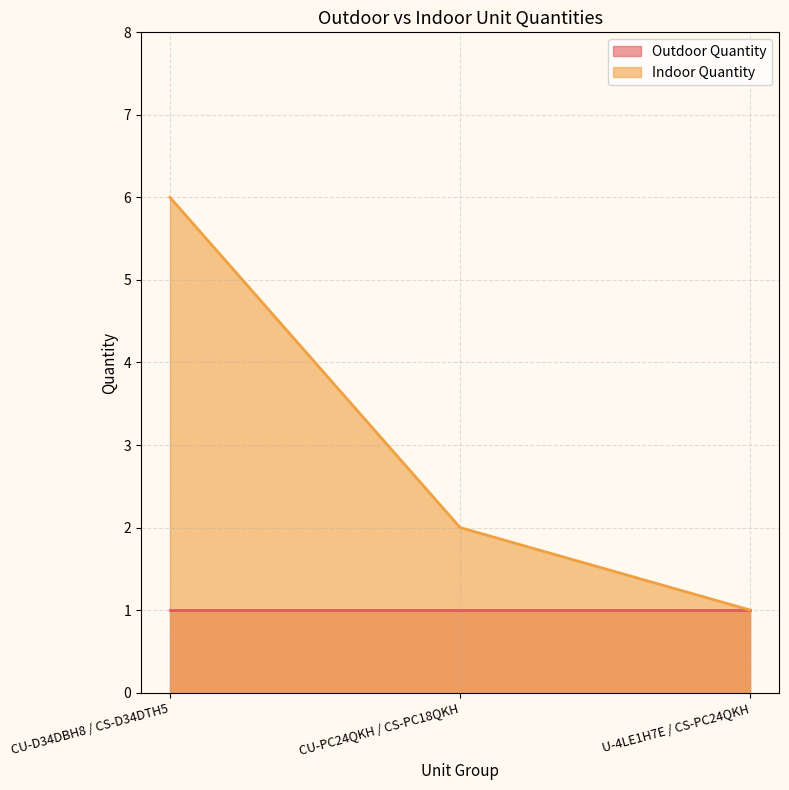

How many lines are shown in the chart?

2